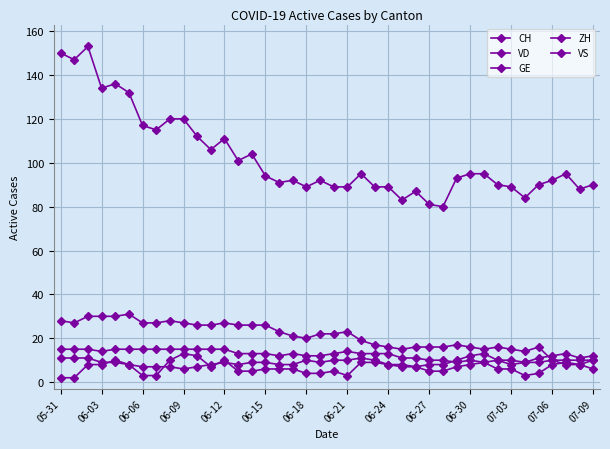

How many series are shown in this chart?

5